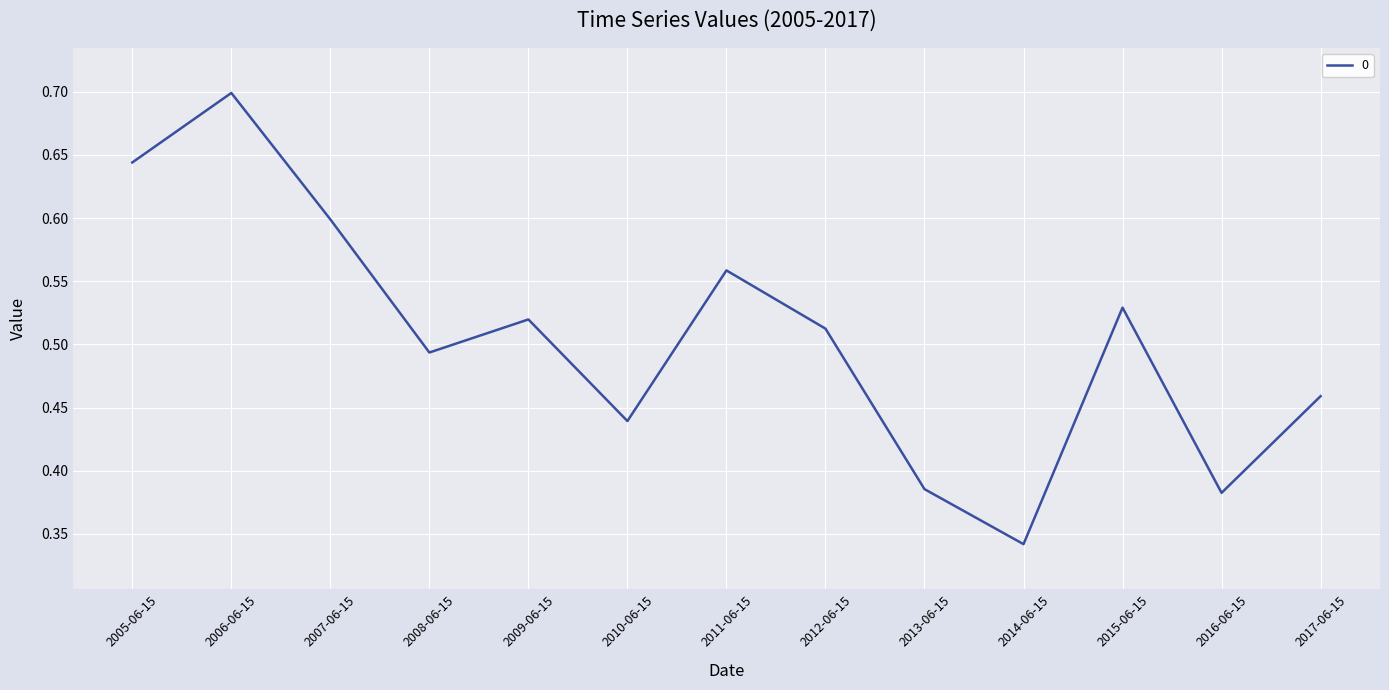

The chart shows a value of 0.7 at 2010-06-15. True or false?

False